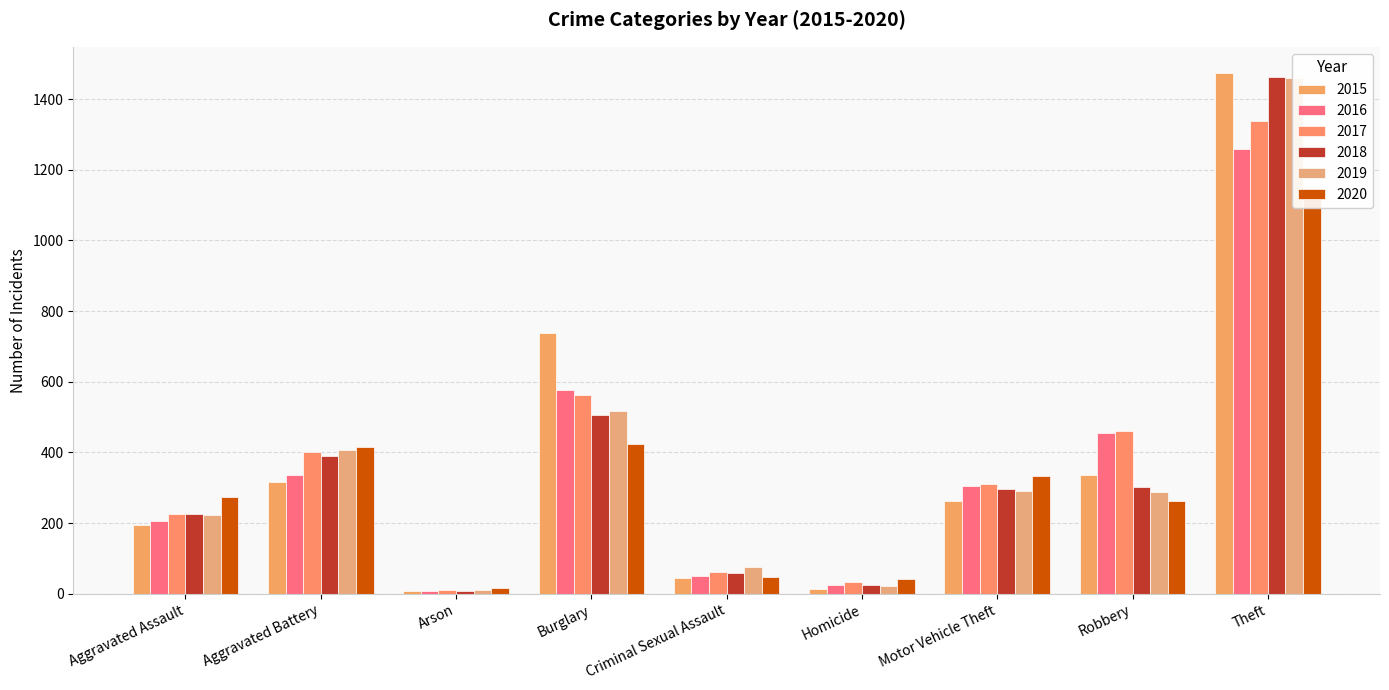

What is the sum of all 2020 values?

2935